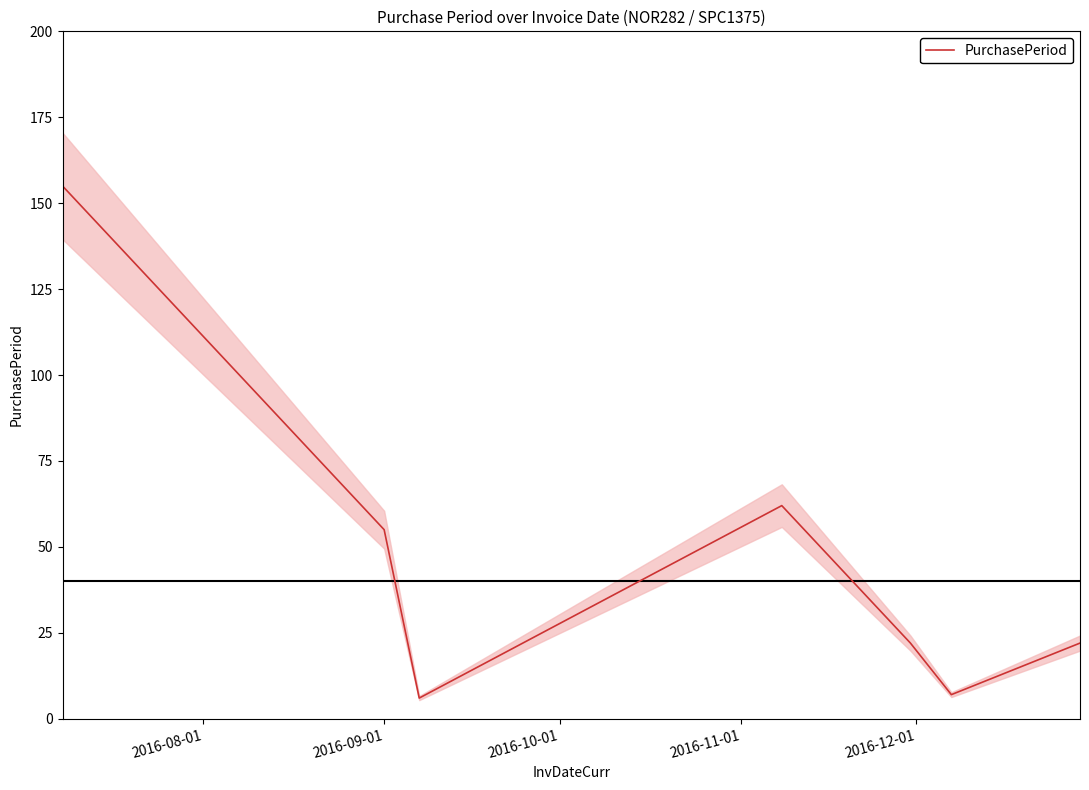

The chart shows a value of 34 at 6. True or false?

False